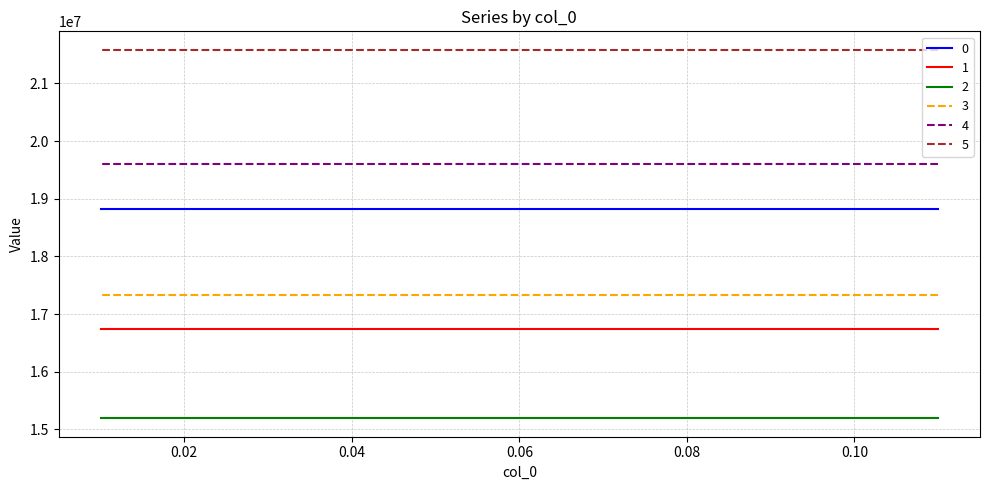

Reading right to left, what are all the values shown in this chart?

0: 0.01=18820685.4	0.01526315789473684=18820685.4	0.02052631578947368=18820685.4	0.02578947368421053=18820685.4	0.03105263157894737=18820685.4	0.03631578947368422=18820685.4	0.04157894736842105=18820685.4	0.04684210526315789=18820685.4	0.05210526315789474=18820685.4	0.05736842105263158=18820685.4	0.06263157894736843=18820685.4	0.06789473684210526=18820685.4	0.07315789473684212=18820685.4	0.07842105263157895=18820685.4	0.08368421052631579=18820685.4	0.08894736842105264=18820685.4	0.09421052631578947=18820685.4	0.09947368421052631=18820685.4	0.1047368421052632=18820685.4	0.11=18820685.4
1: 0.01=16744610.8	0.01526315789473684=16744610.8	0.02052631578947368=16744610.8	0.02578947368421053=16744610.8	0.03105263157894737=16744610.8	0.03631578947368422=16744610.8	0.04157894736842105=16744610.8	0.04684210526315789=16744610.8	0.05210526315789474=16744610.8	0.05736842105263158=16744610.8	0.06263157894736843=16744610.8	0.06789473684210526=16744610.8	0.07315789473684212=16744610.8	0.07842105263157895=16744610.8	0.08368421052631579=16744610.8	0.08894736842105264=16744610.8	0.09421052631578947=16744610.8	0.09947368421052631=16744610.8	0.1047368421052632=16744610.8	0.11=16744610.8
2: 0.01=15192506.7	0.01526315789473684=15192506.7	0.02052631578947368=15192506.7	0.02578947368421053=15192506.7	0.03105263157894737=15192506.7	0.03631578947368422=15192506.7	0.04157894736842105=15192506.7	0.04684210526315789=15192506.7	0.05210526315789474=15192506.7	0.05736842105263158=15192506.7	0.06263157894736843=15192506.7	0.06789473684210526=15192506.7	0.07315789473684212=15192506.7	0.07842105263157895=15192506.7	0.08368421052631579=15192506.7	0.08894736842105264=15192506.7	0.09421052631578947=15192506.7	0.09947368421052631=15192506.7	0.1047368421052632=15192506.7	0.11=15192506.7
3: 0.01=17336668.4	0.01526315789473684=17336668.4	0.02052631578947368=17336668.4	0.02578947368421053=17336668.4	0.03105263157894737=17336668.4	0.03631578947368422=17336668.4	0.04157894736842105=17336668.4	0.04684210526315789=17336668.4	0.05210526315789474=17336668.4	0.05736842105263158=17336668.4	0.06263157894736843=17336668.4	0.06789473684210526=17336668.4	0.07315789473684212=17336668.4	0.07842105263157895=17336668.4	0.08368421052631579=17336668.4	0.08894736842105264=17336668.4	0.09421052631578947=17336668.4	0.09947368421052631=17336668.4	0.1047368421052632=17336668.4	0.11=17336668.4
4: 0.01=19608269.4	0.01526315789473684=19608269.4	0.02052631578947368=19608269.4	0.02578947368421053=19608269.4	0.03105263157894737=19608269.4	0.03631578947368422=19608269.4	0.04157894736842105=19608269.4	0.04684210526315789=19608269.4	0.05210526315789474=19608269.4	0.05736842105263158=19608269.4	0.06263157894736843=19608269.4	0.06789473684210526=19608269.4	0.07315789473684212=19608269.4	0.07842105263157895=19608269.4	0.08368421052631579=19608269.4	0.08894736842105264=19608269.4	0.09421052631578947=19608269.4	0.09947368421052631=19608269.4	0.1047368421052632=19608269.4	0.11=19608269.4
5: 0.01=21582246.9	0.01526315789473684=21582246.9	0.02052631578947368=21582246.9	0.02578947368421053=21582246.9	0.03105263157894737=21582246.9	0.03631578947368422=21582246.9	0.04157894736842105=21582246.9	0.04684210526315789=21582246.9	0.05210526315789474=21582246.9	0.05736842105263158=21582246.9	0.06263157894736843=21582246.9	0.06789473684210526=21582246.9	0.07315789473684212=21582246.9	0.07842105263157895=21582246.9	0.08368421052631579=21582246.9	0.08894736842105264=21582246.9	0.09421052631578947=21582246.9	0.09947368421052631=21582246.9	0.1047368421052632=21582246.9	0.11=21582246.9